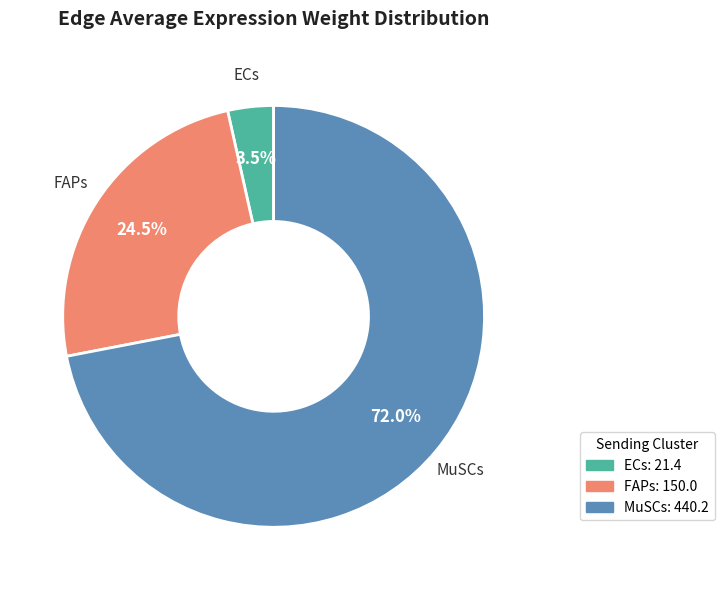

What is the smallest slice in the pie chart?

ECs